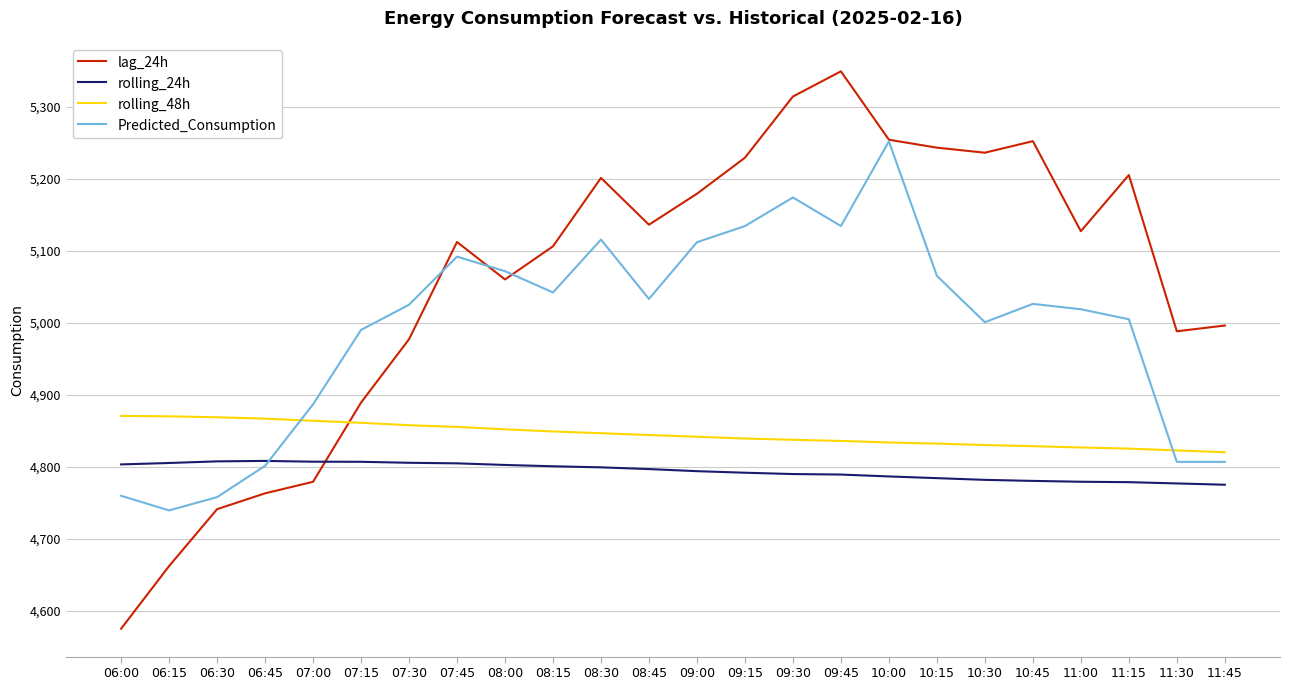

True or false: rolling_48h and rolling_24h intersect in this chart.

False